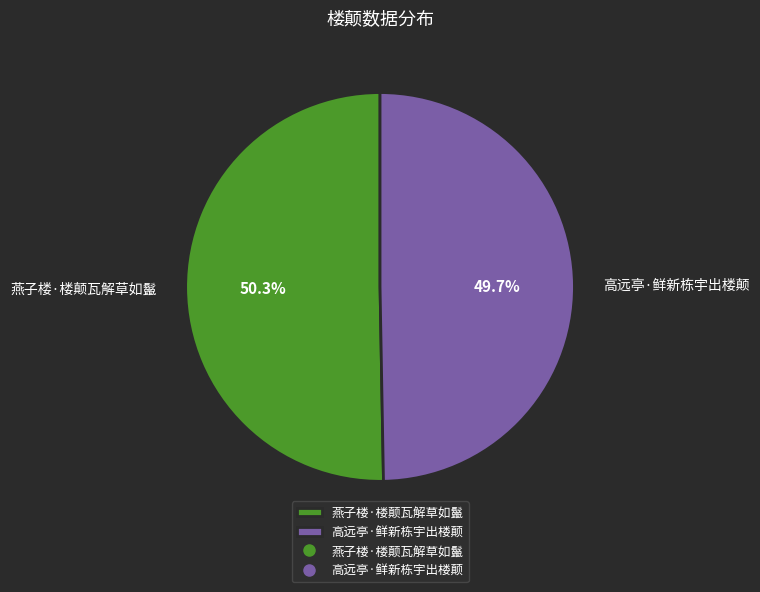

Rank the categories by value from lowest to highest.

高远亭·鲜新栋宇出楼颠, 燕子楼·楼颠瓦解草如鬣